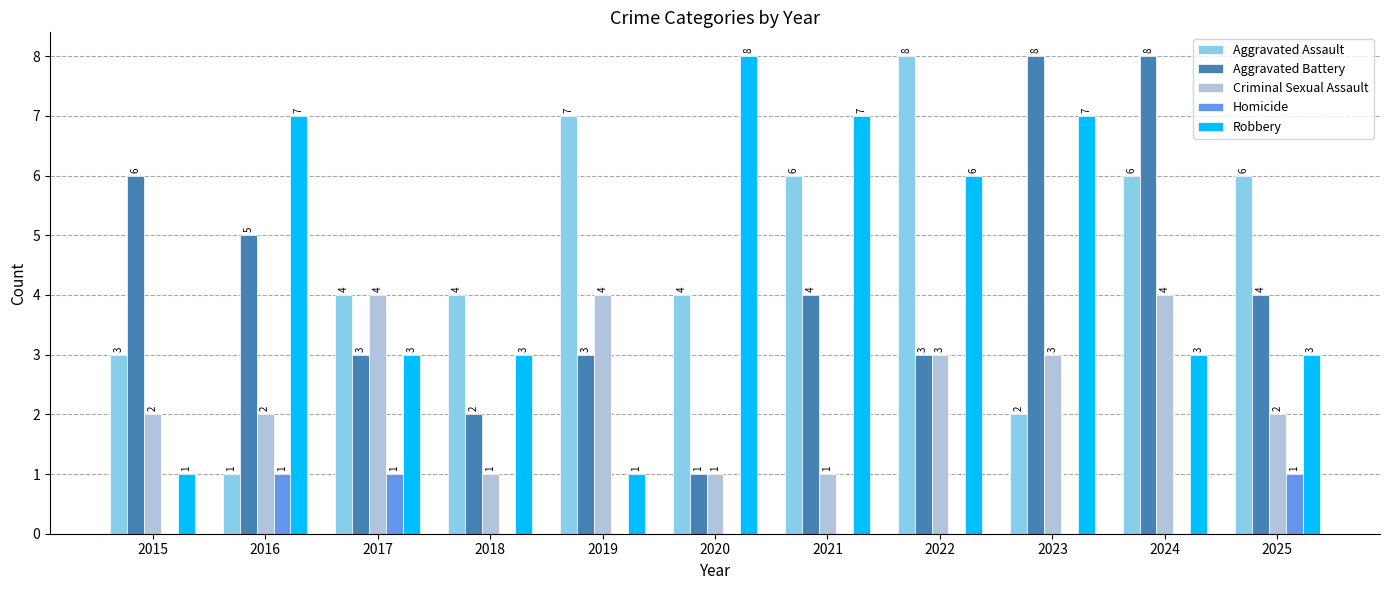

What is the sum of the Criminal Sexual Assault values at 2023 and 2015?

5